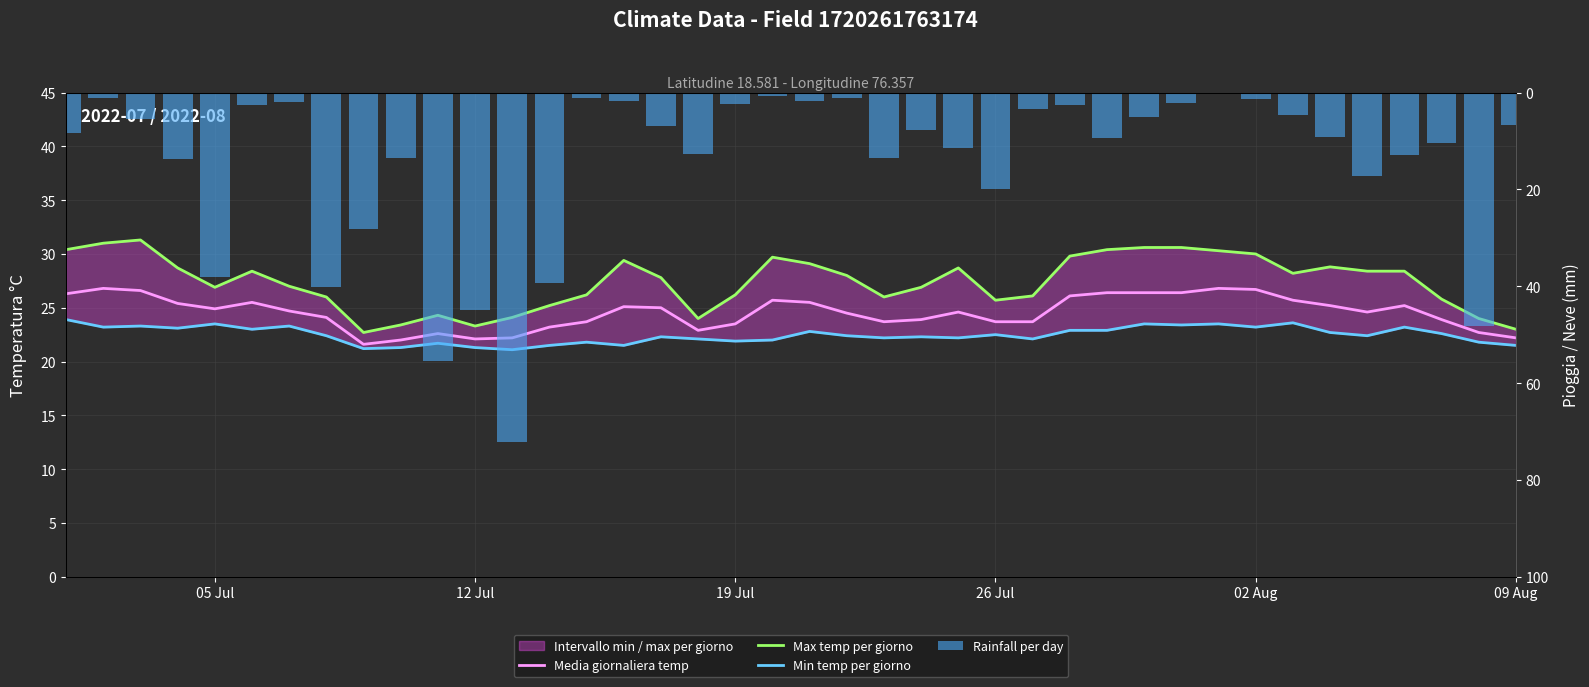

How many data points in Media giornaliera temp are above 24?

24